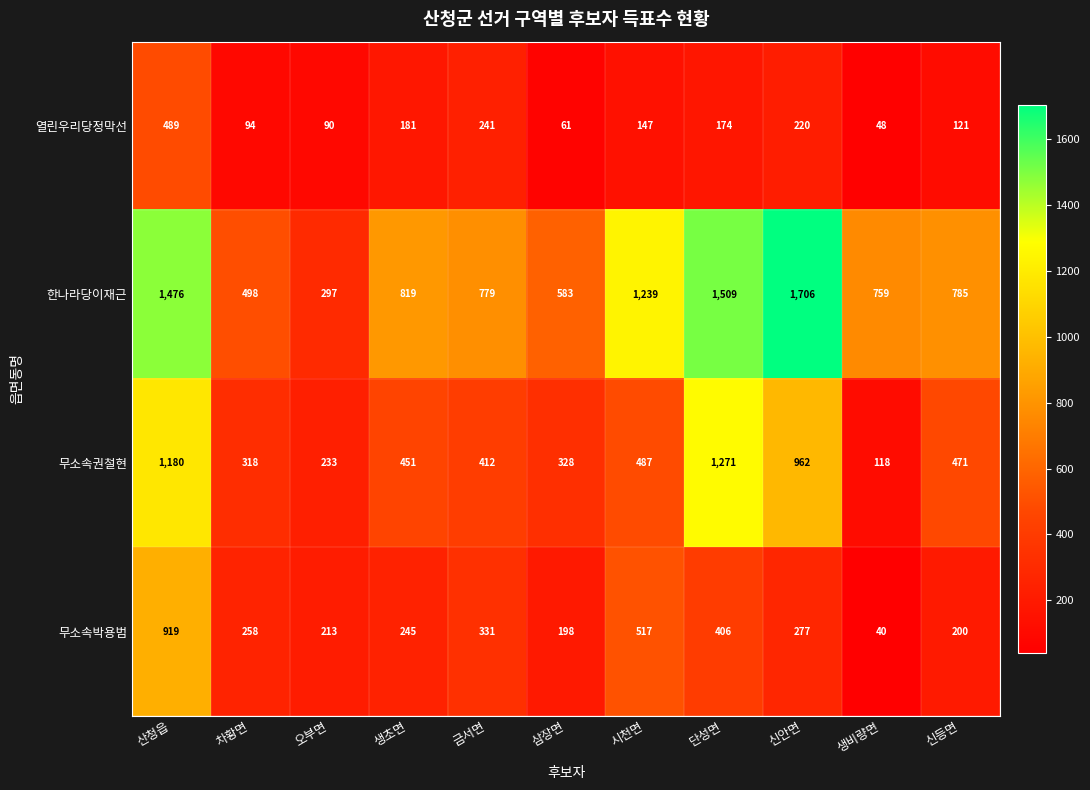

How many series are shown in this chart?

4